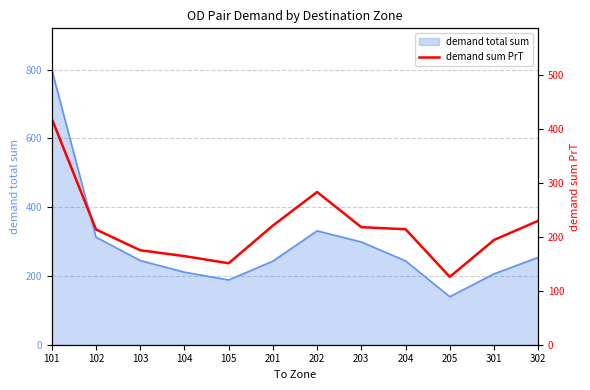

Which category has the highest value across all series?

101